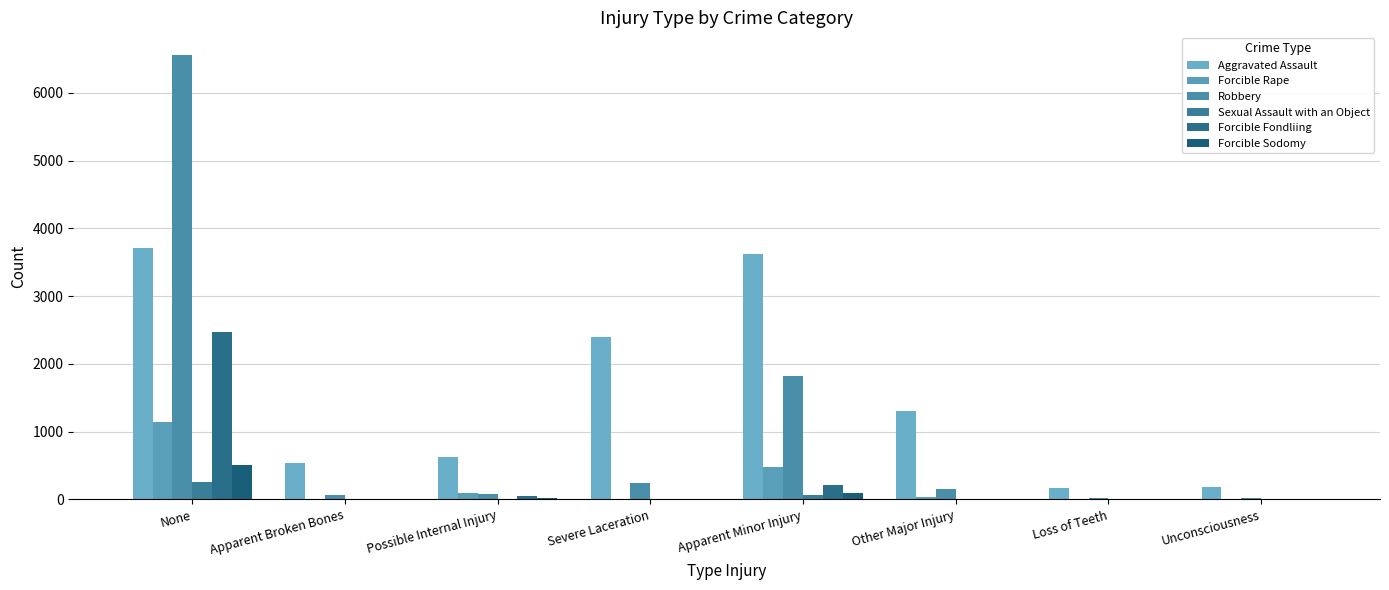

At None, list the series in order from smallest to largest.

Sexual Assault with an Object, Forcible Sodomy, Forcible Rape, Forcible Fondliing, Aggravated Assault, Robbery